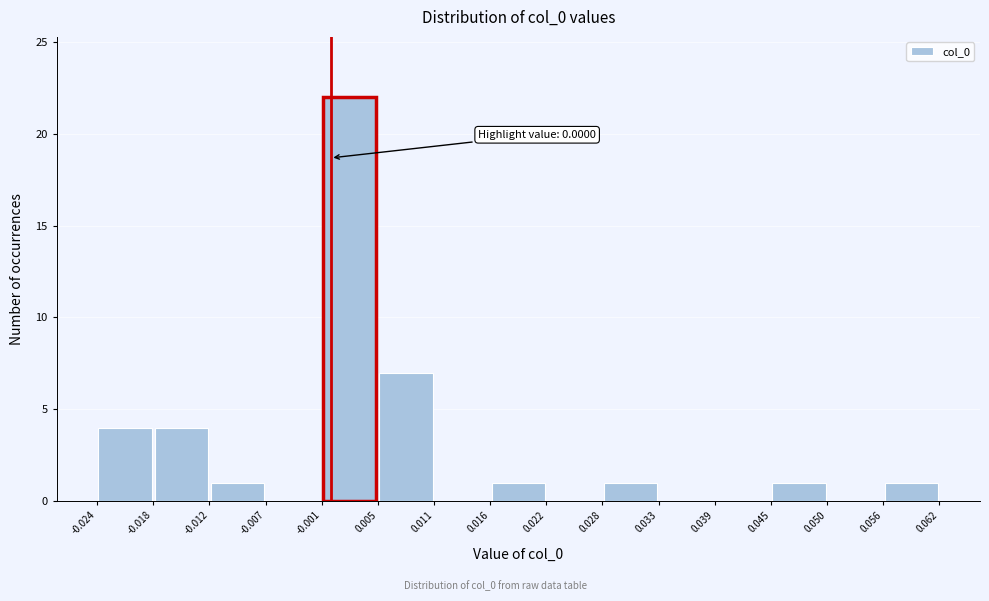

Which range on the x-axis has the tallest bar?

-0.001 to 0.005